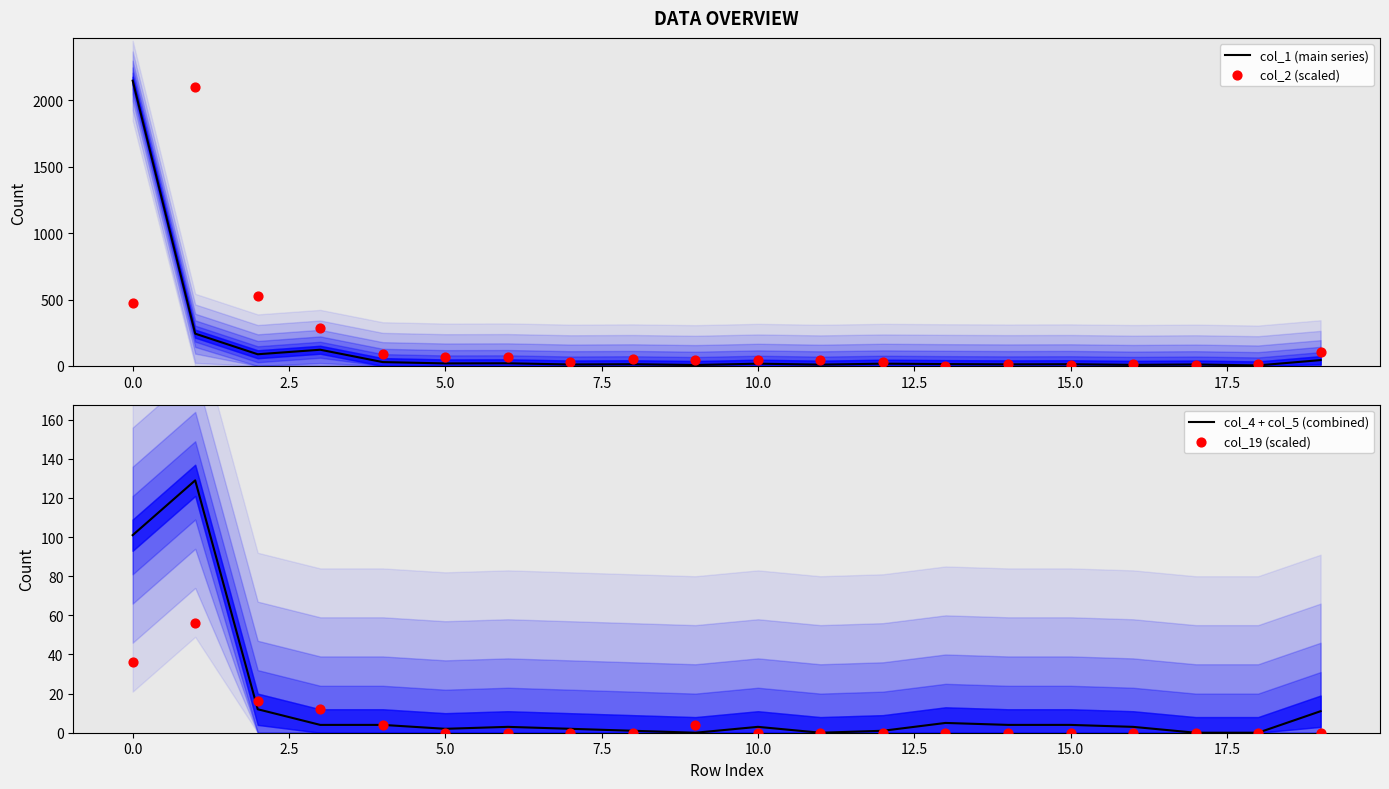

At how many categories does at least one series exceed 2076?

2